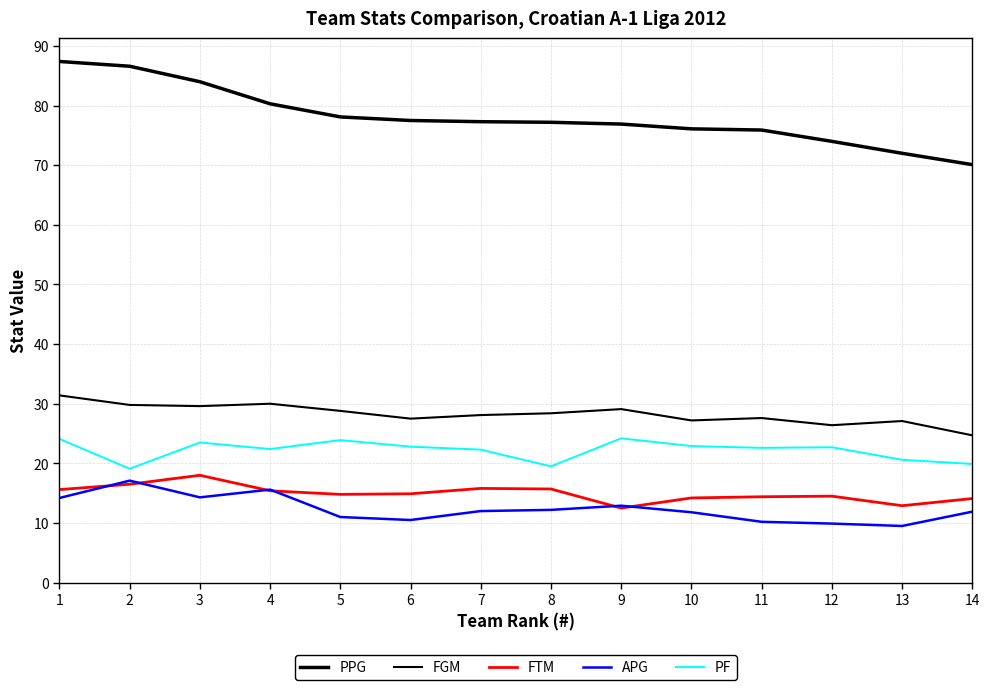

What is the difference between the highest and lowest values at 9?

64.4